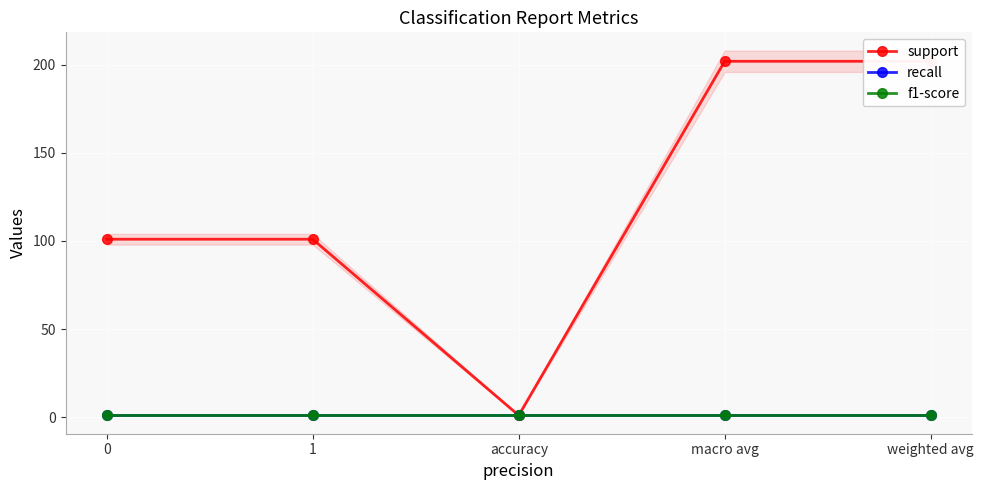

The f1-score series shows 2 at 1. True or false?

False